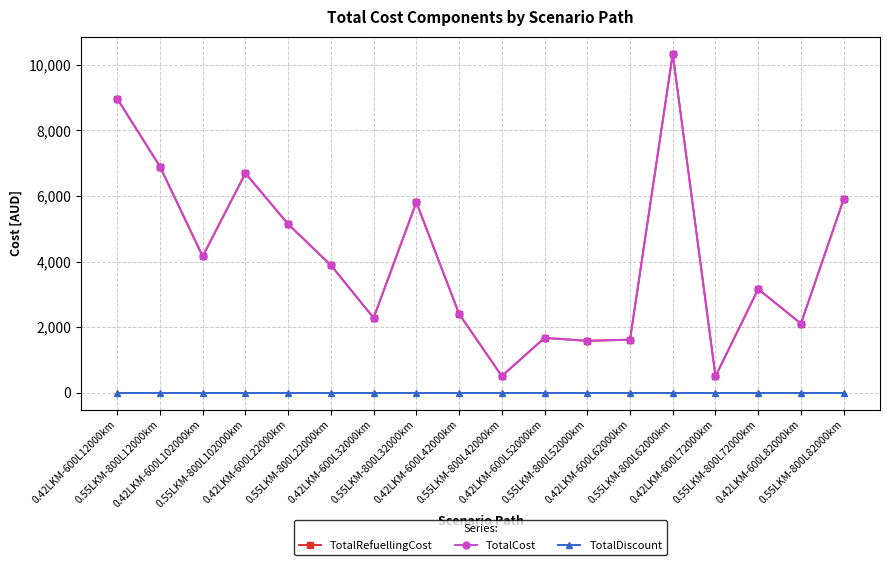

Is this an area chart (filled region under the line)?

No